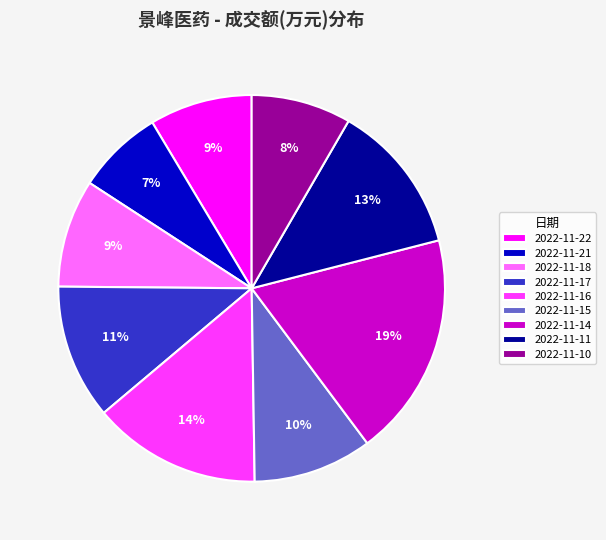

To the nearest percent, what portion does 2022-11-22 represent?

9%